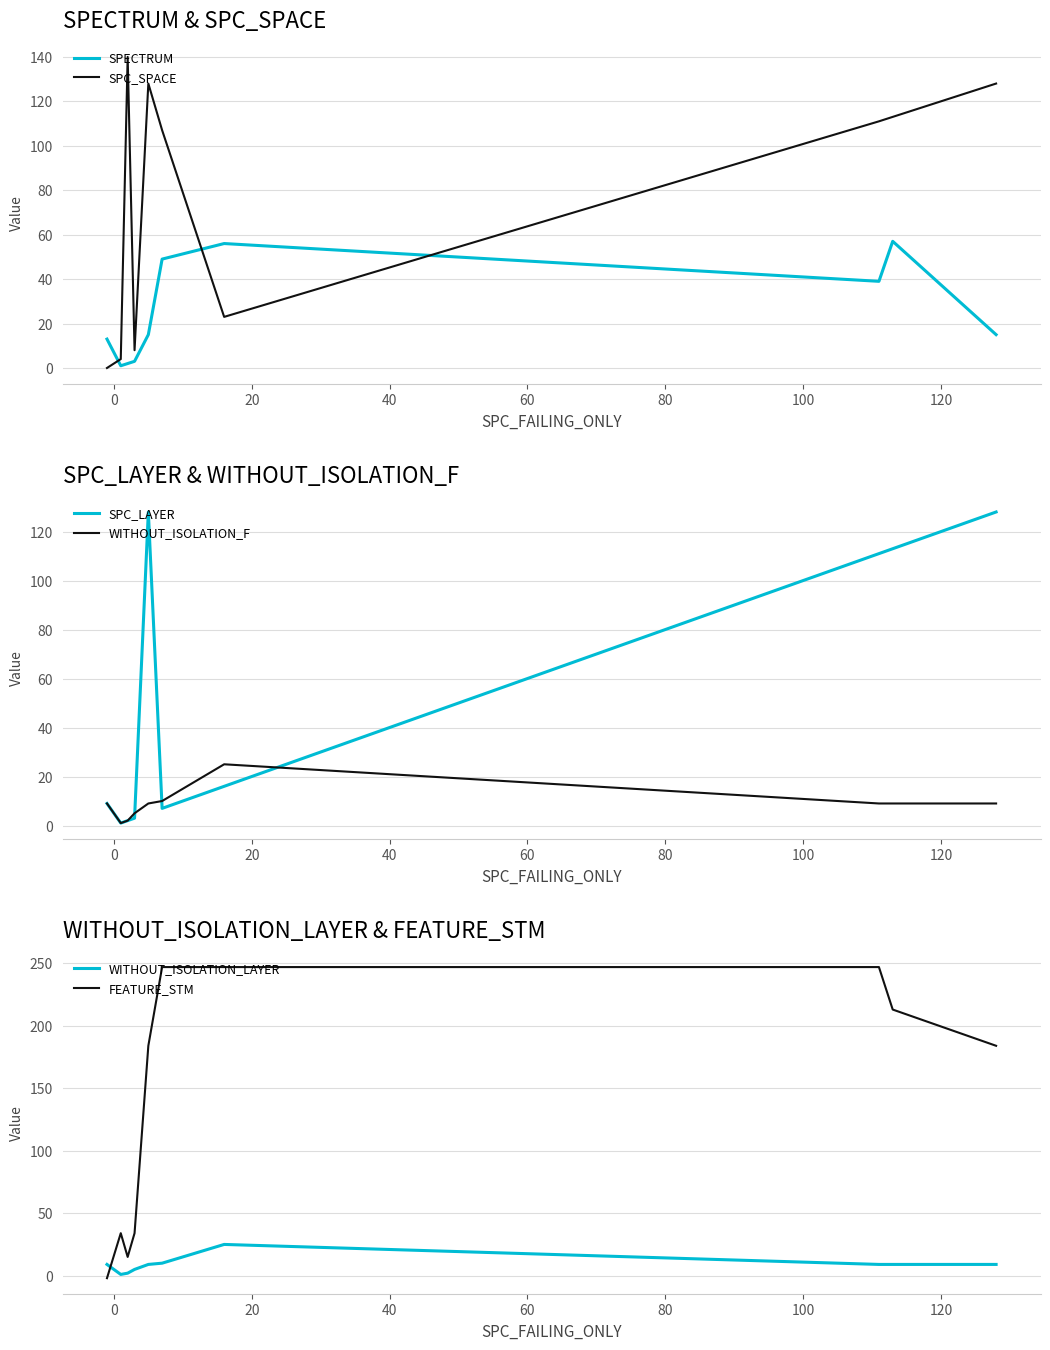

What is the average value of the WITHOUT_ISOLATION_LAYER series?

9